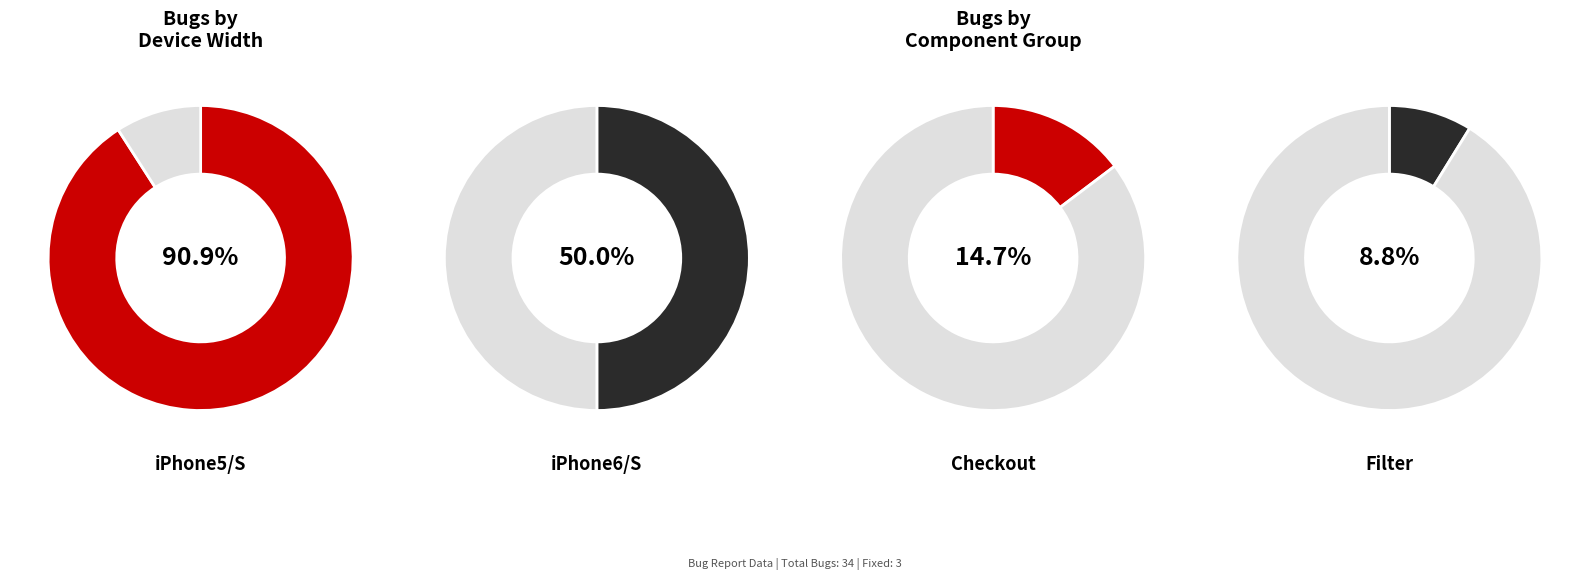

How many slices are in this pie chart?

2